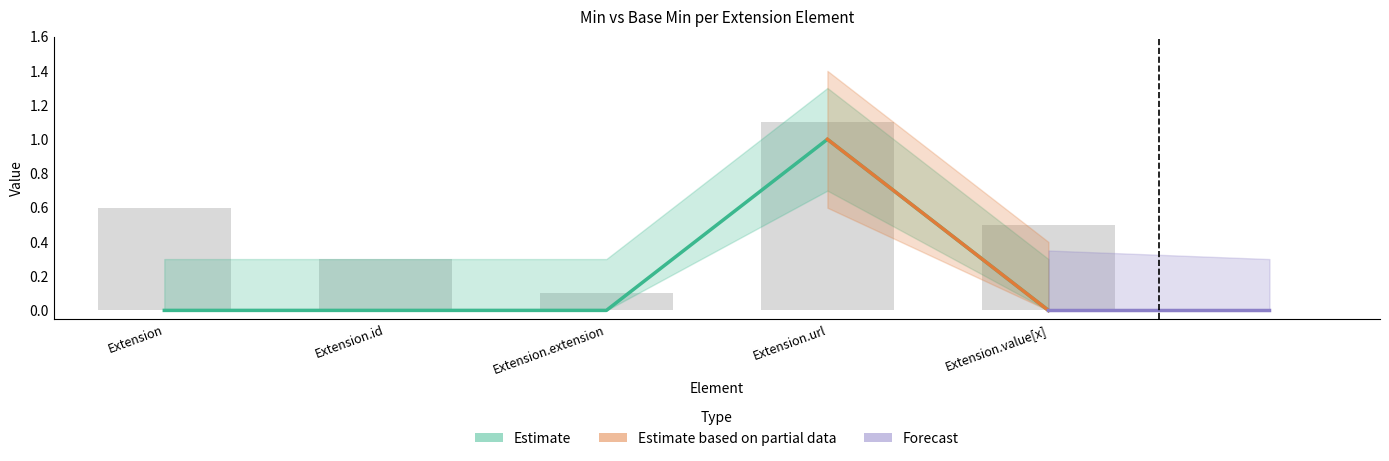

True or false: the data shows 0 at Extension.

True